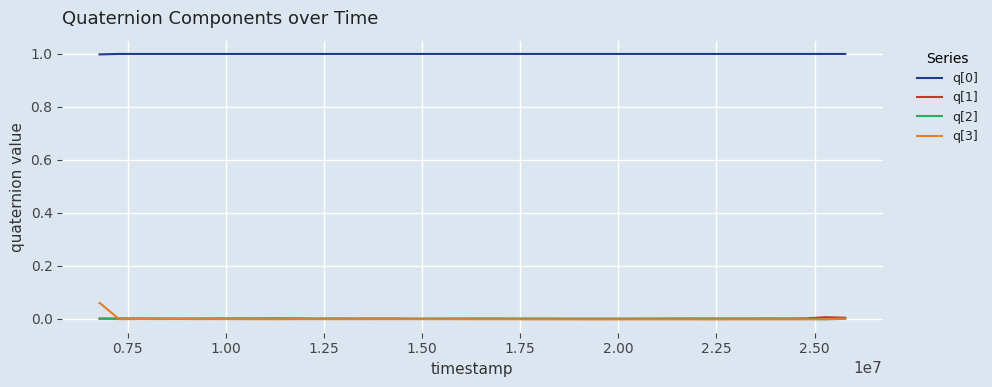

True or false: q[1] has more than 0 points higher than both neighbors.

True